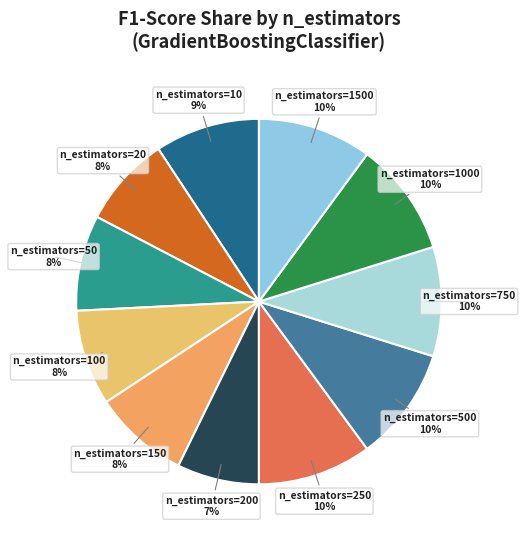

How many segments does this pie chart have?

11